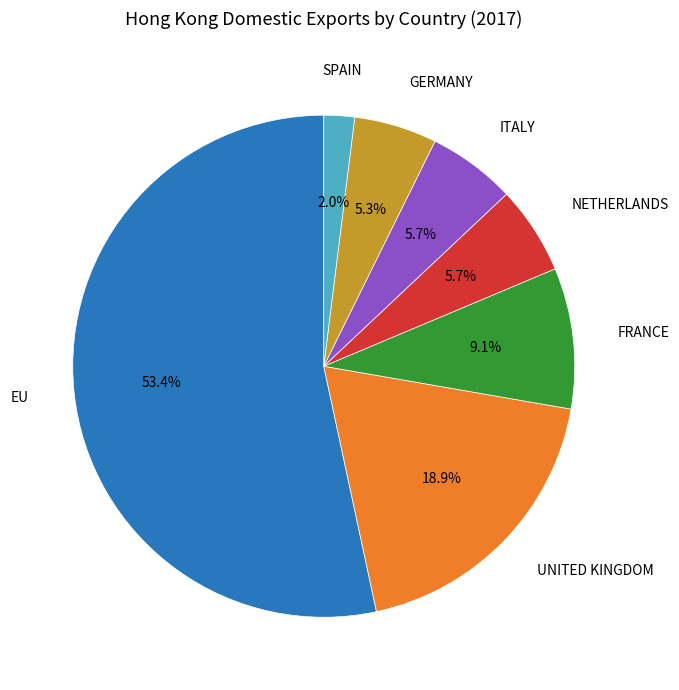

Is there a majority slice in this chart?

Yes